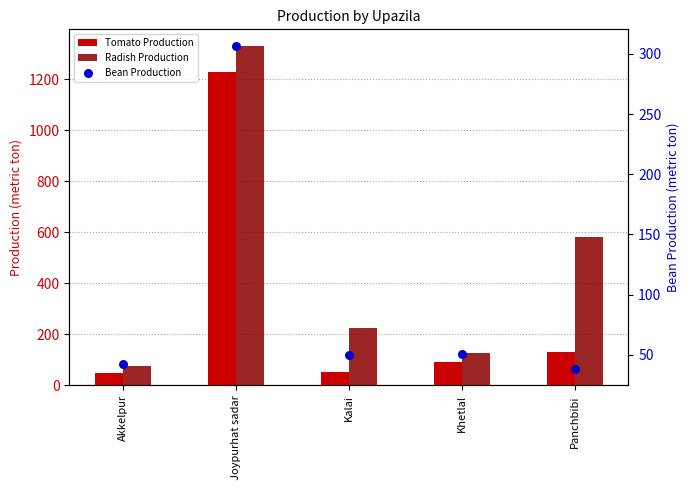

Which series contains the lowest Y value?

Bean Production